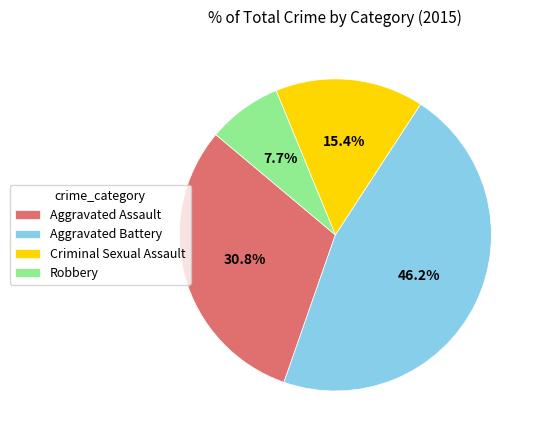

True or false: Aggravated Battery accounts for 46% of the total.

True